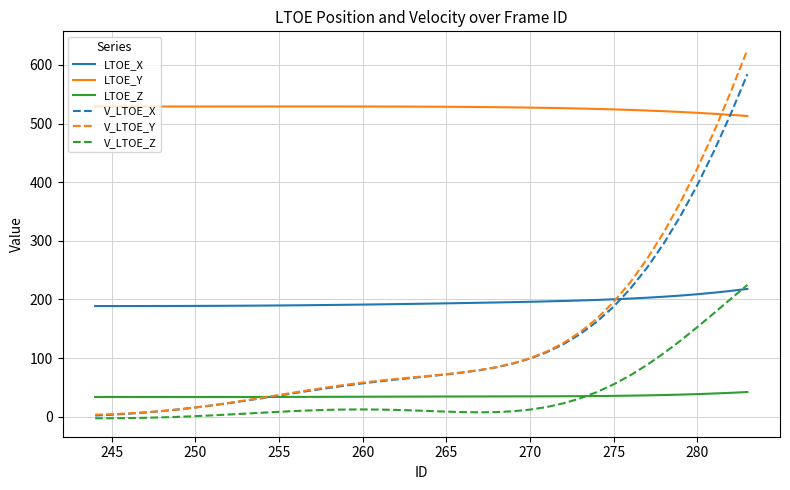

True or false: V_LTOE_Z and LTOE_Y cross at least once.

False